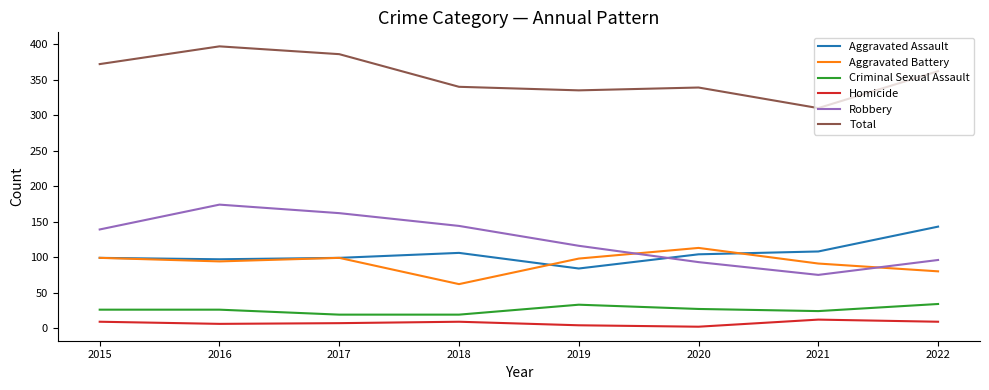

In Homicide, how many points are lower than both neighbors (excluding endpoints)?

2